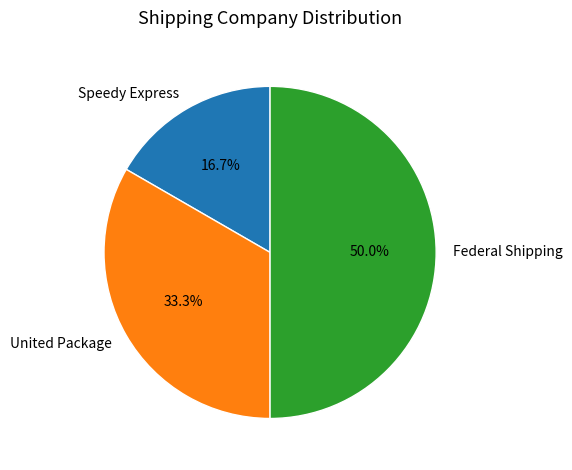

To the nearest percent, what is the combined percentage of Speedy Express and Federal Shipping?

67%